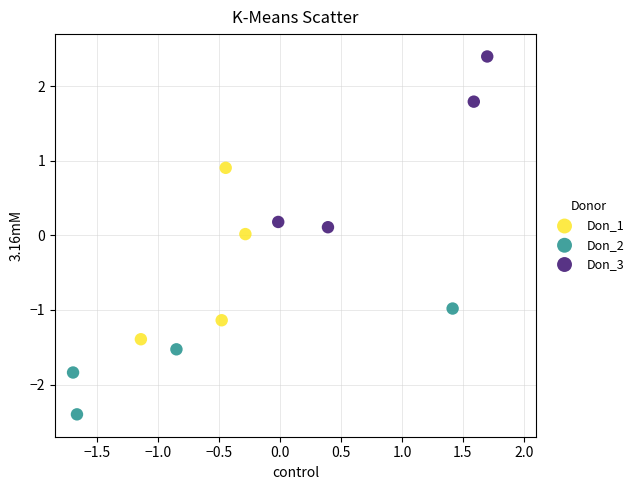

Which series contains the highest Y value?

Don_3